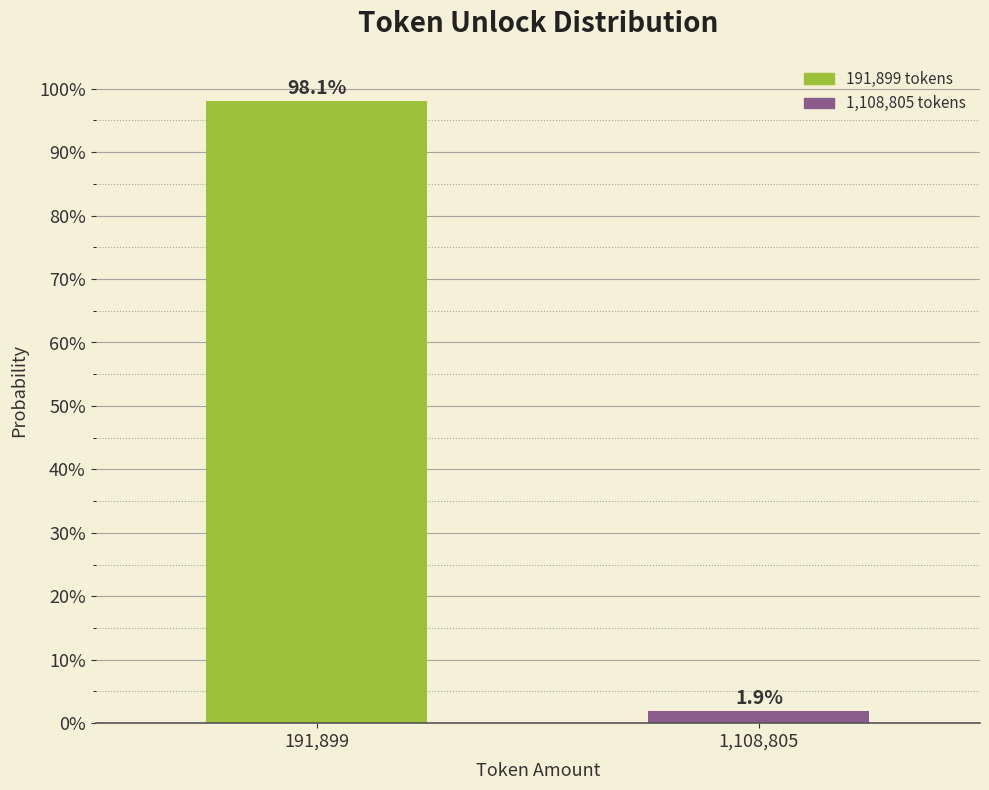

Reading left to right, extract all data points from this chart.

98.1	1.9